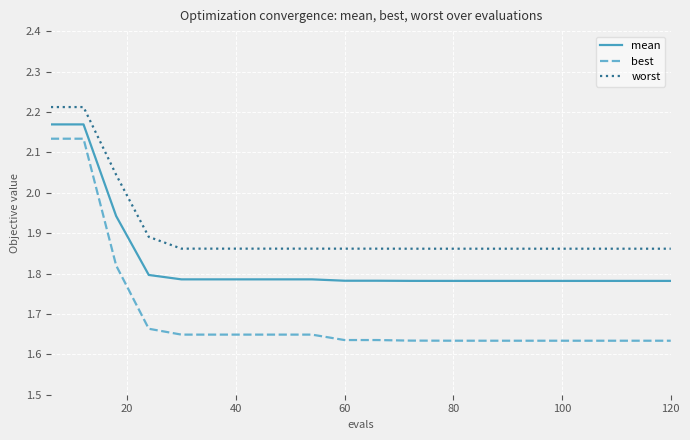

List the series in order of their overall mean, lowest first.

best, mean, worst